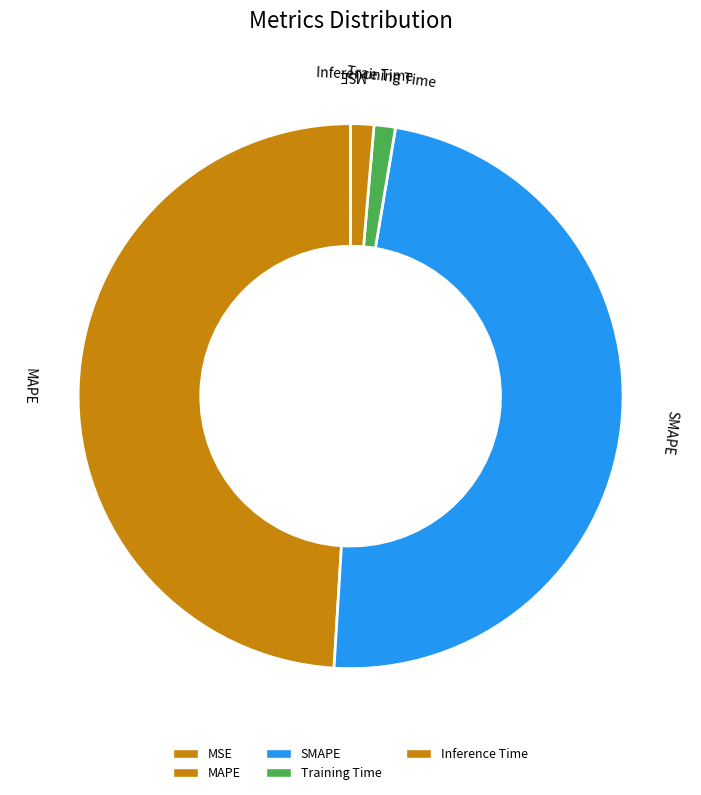

Between SMAPE and MAPE, which is larger?

MAPE